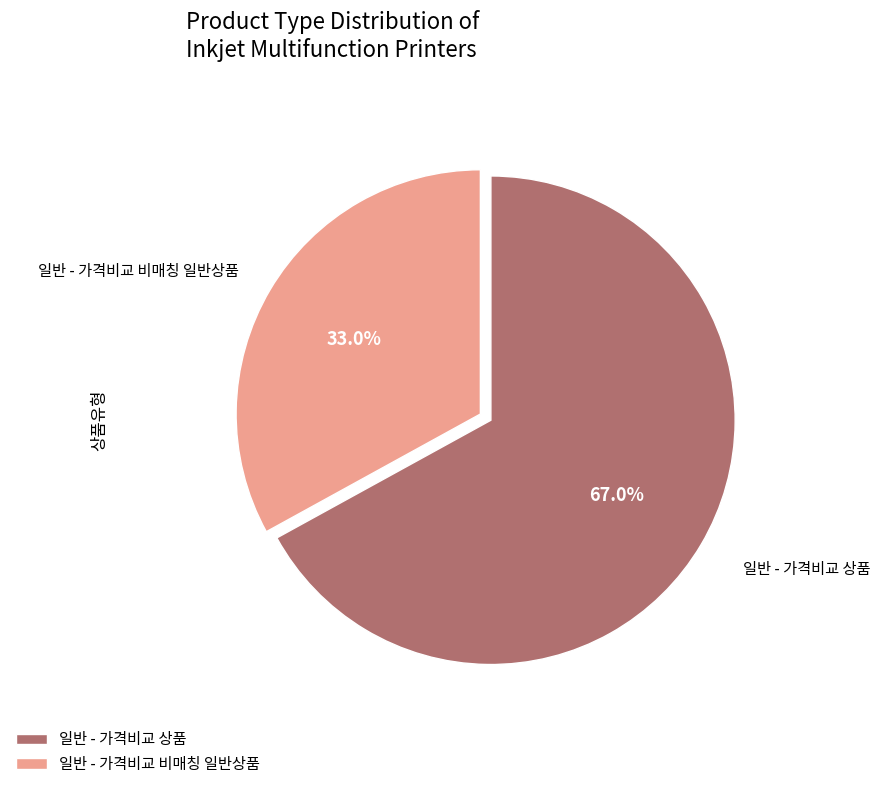

What is the ratio of the value at 일반 - 가격비교 상품 to the value at 일반 - 가격비교 비매칭 일반상품?

2.0